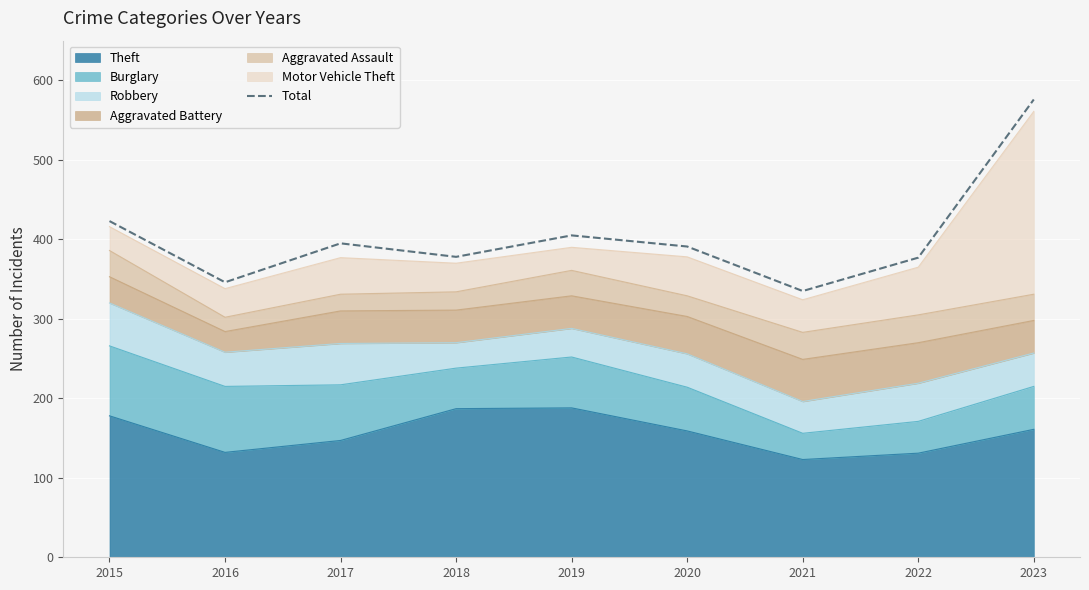

Reading left to right, transcribe all the data shown in this chart.

2015=423	2016=346	2017=395	2018=378	2019=405	2020=391	2021=335	2022=377	2023=576